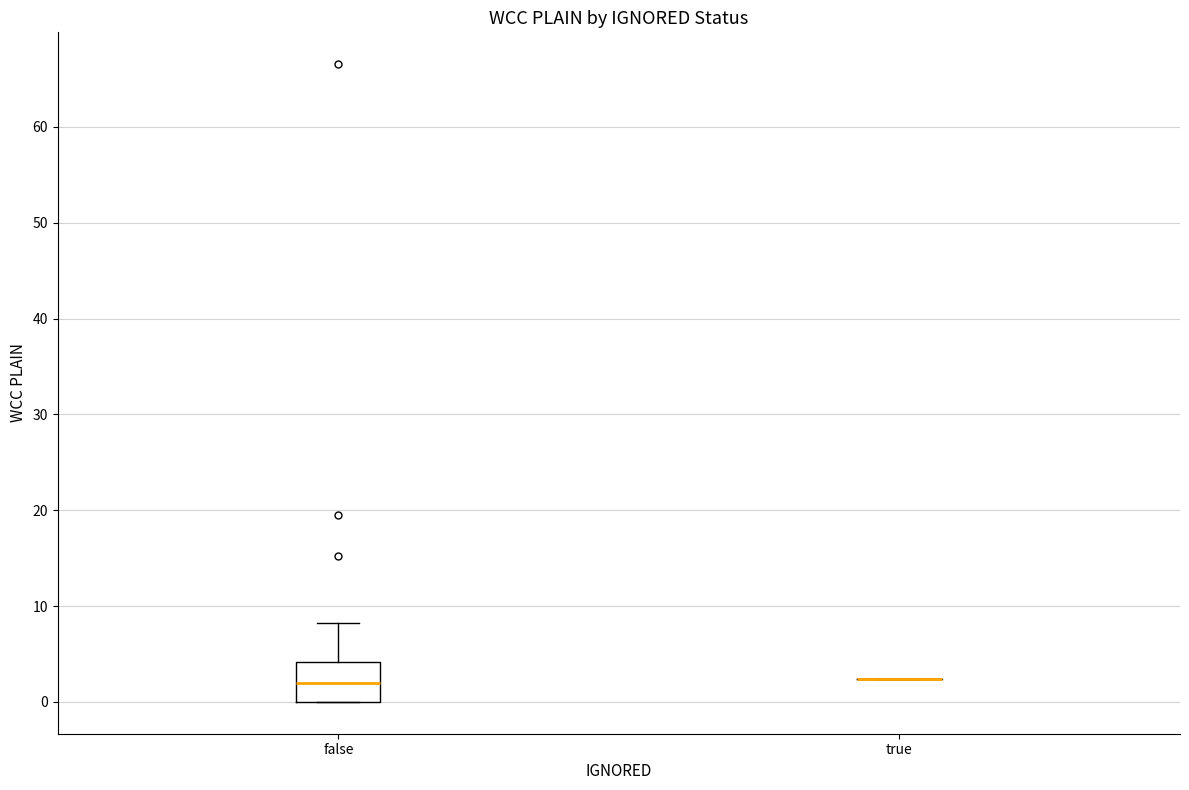

Where does the upper whisker of the box for false end on the y-axis? The values are not printed on the chart, so give them approximately, as read against the axis.

8